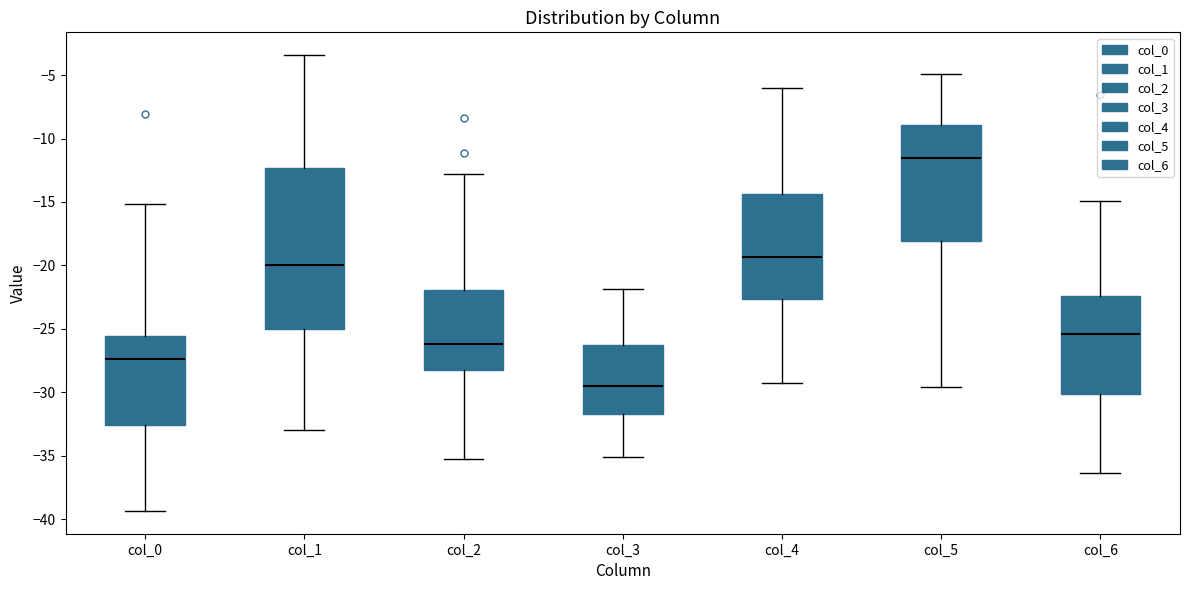

Which box is the tallest, from its lower edge to its upper edge?

col_1